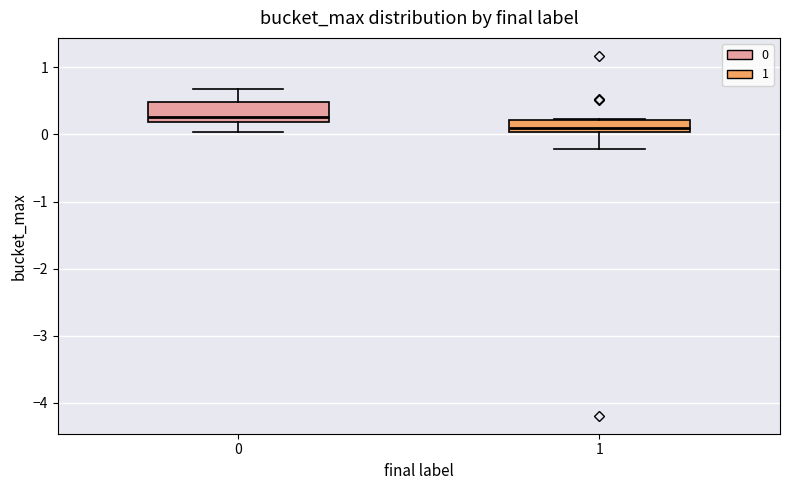

Where is the lower edge of the box at x = 0 on the y-axis? The values are not printed on the chart, so give them approximately, as read against the axis.

0.2